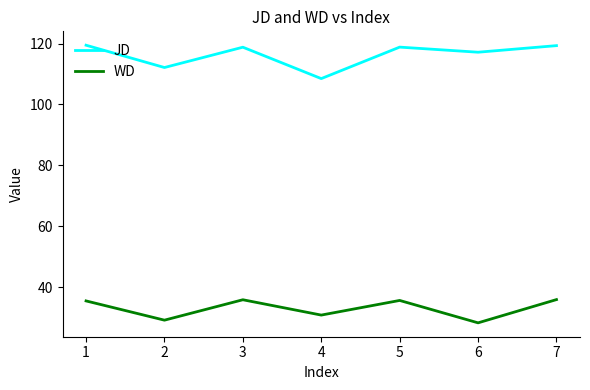

Which series has the largest total across all categories?

JD